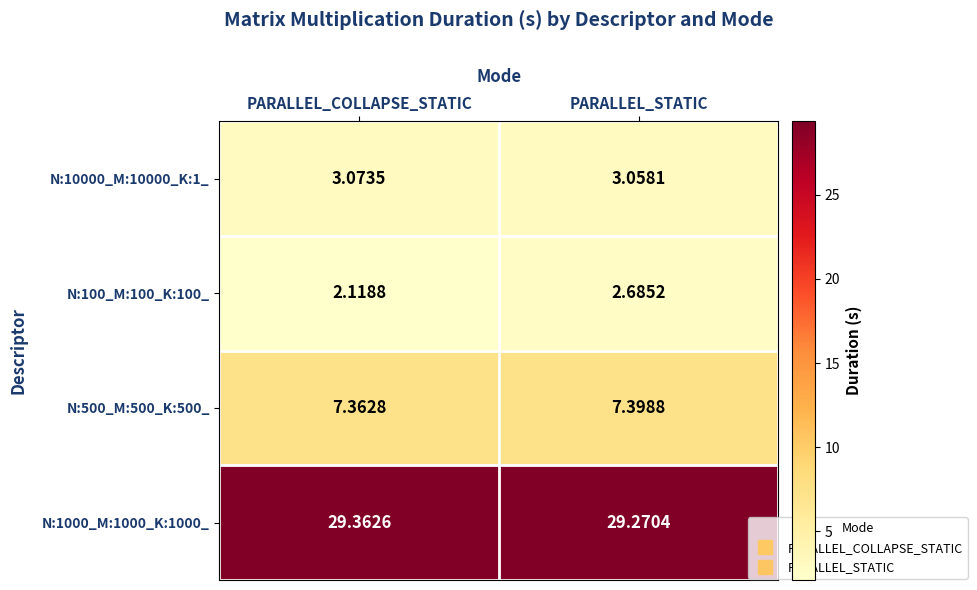

Which label corresponds to the largest value in the chart?

PARALLEL_COLLAPSE_STATIC